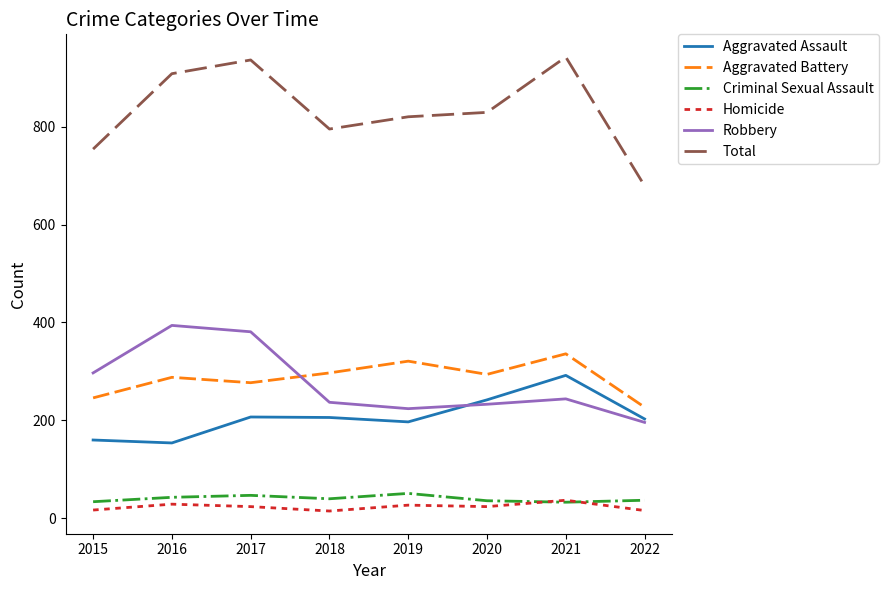

What is the total value across all series at 2021?

1884